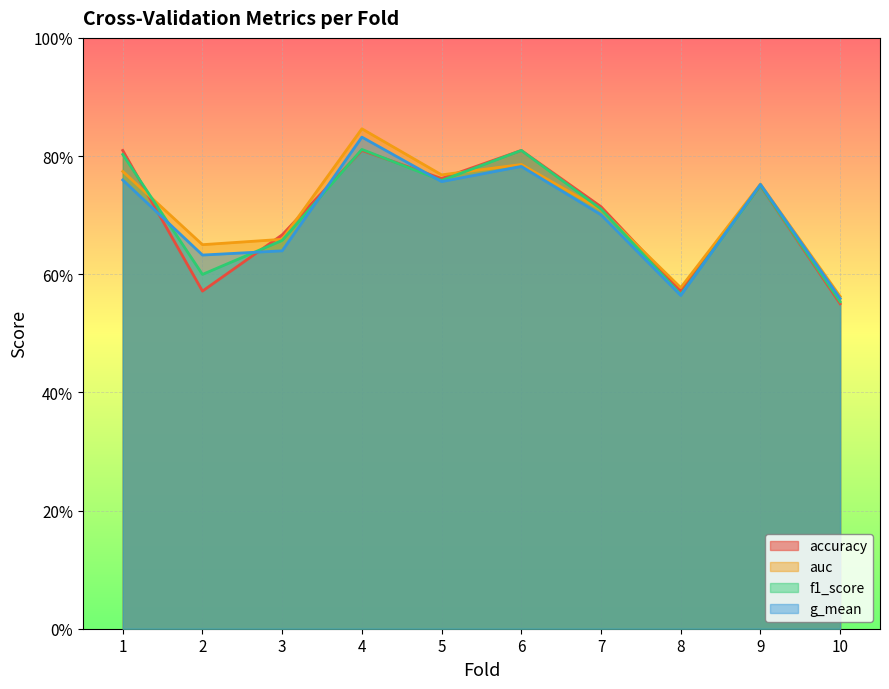

At which label does g_mean reach its peak?

4